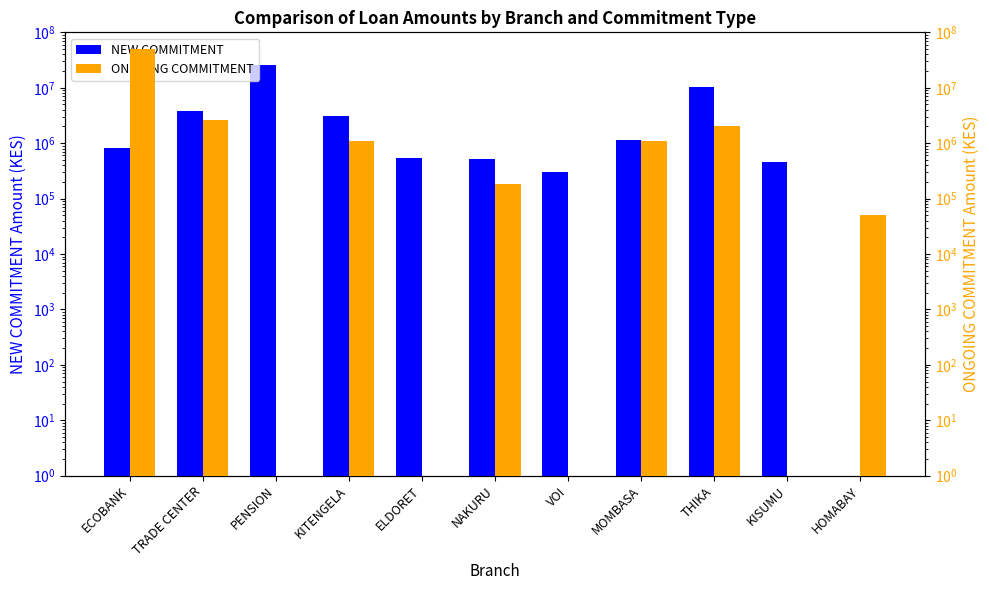

What is the approximate value of ONGOING COMMITMENT at NAKURU?

184500